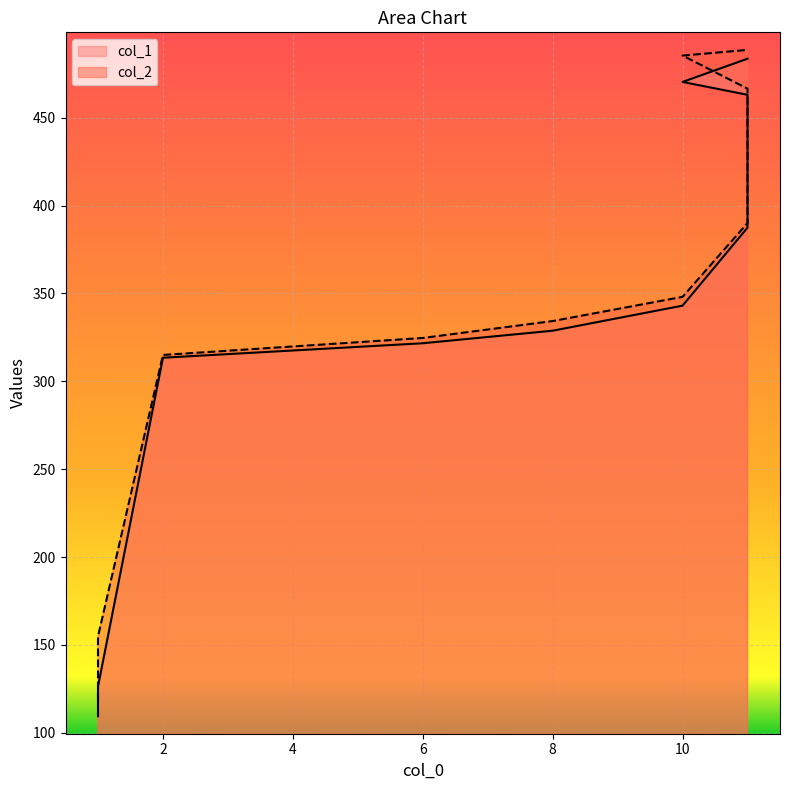

How many lines are shown in the chart?

2